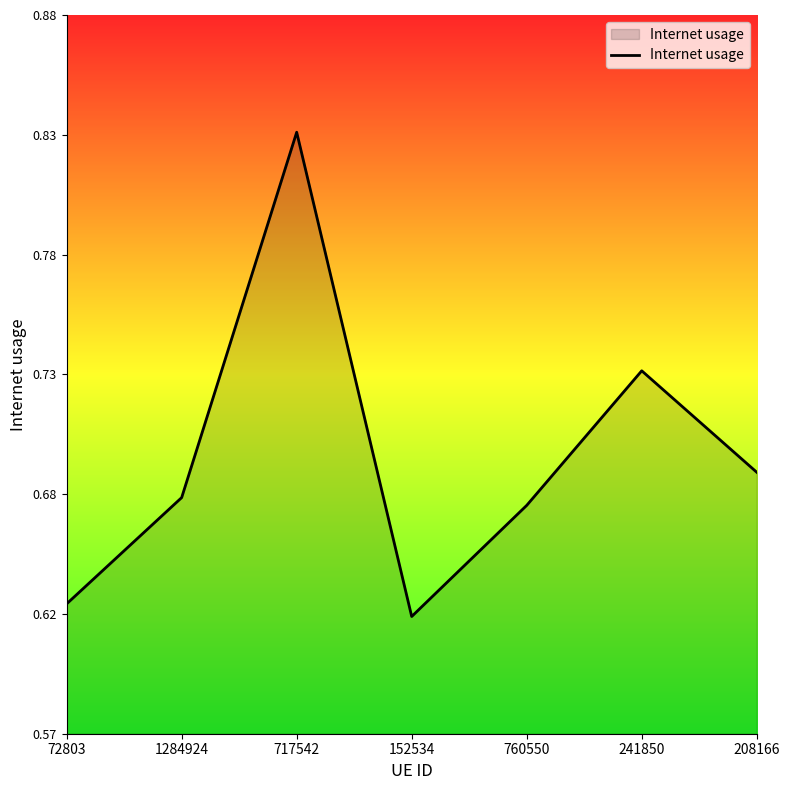

Does the chart display data point markers on the line(s)?

No